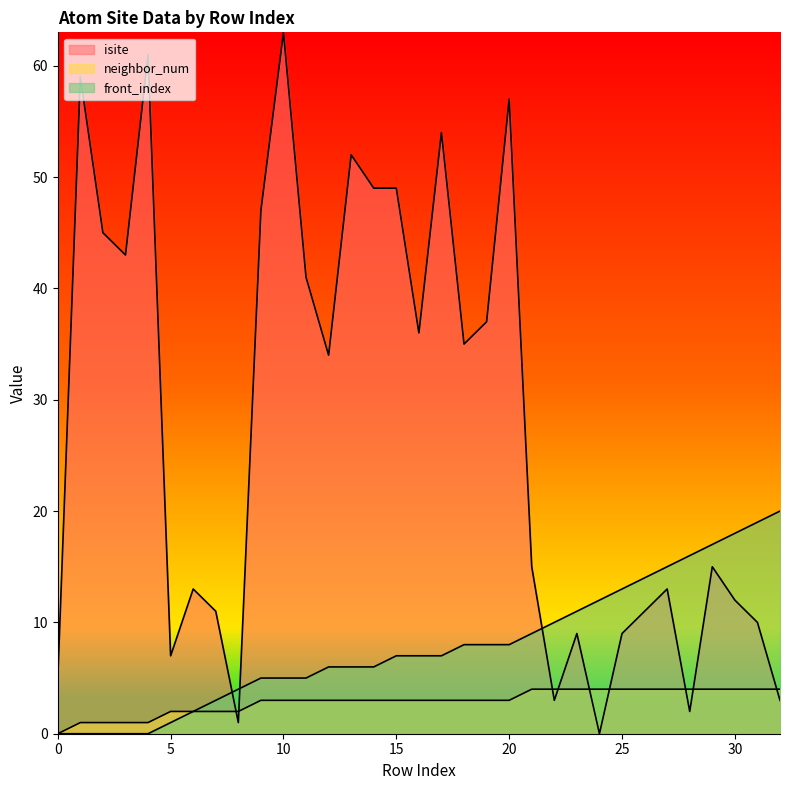

At which category does isite reach its first local peak?

1